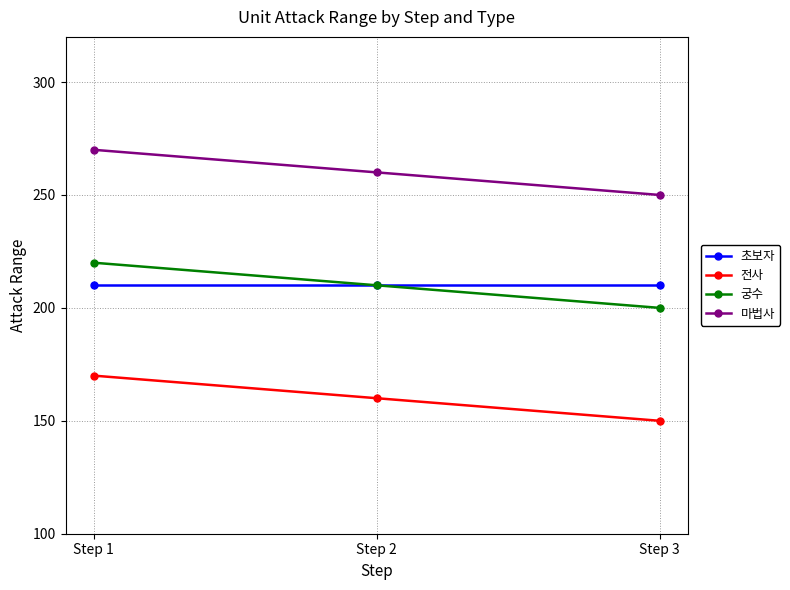

Which series has the largest total across all categories?

마법사